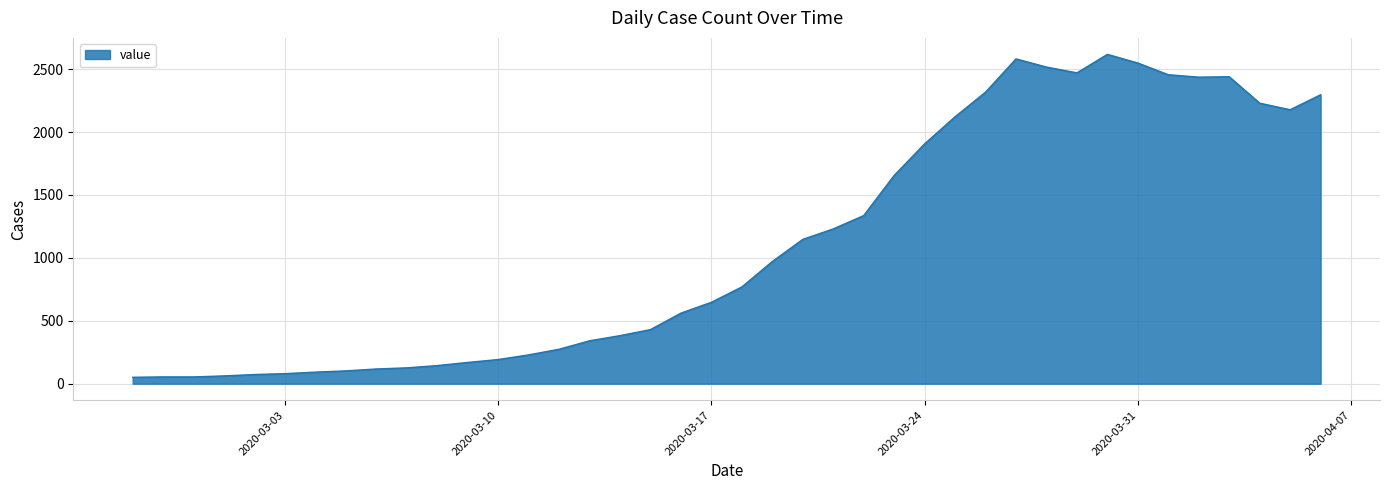

What is the greatest value displayed?

2617